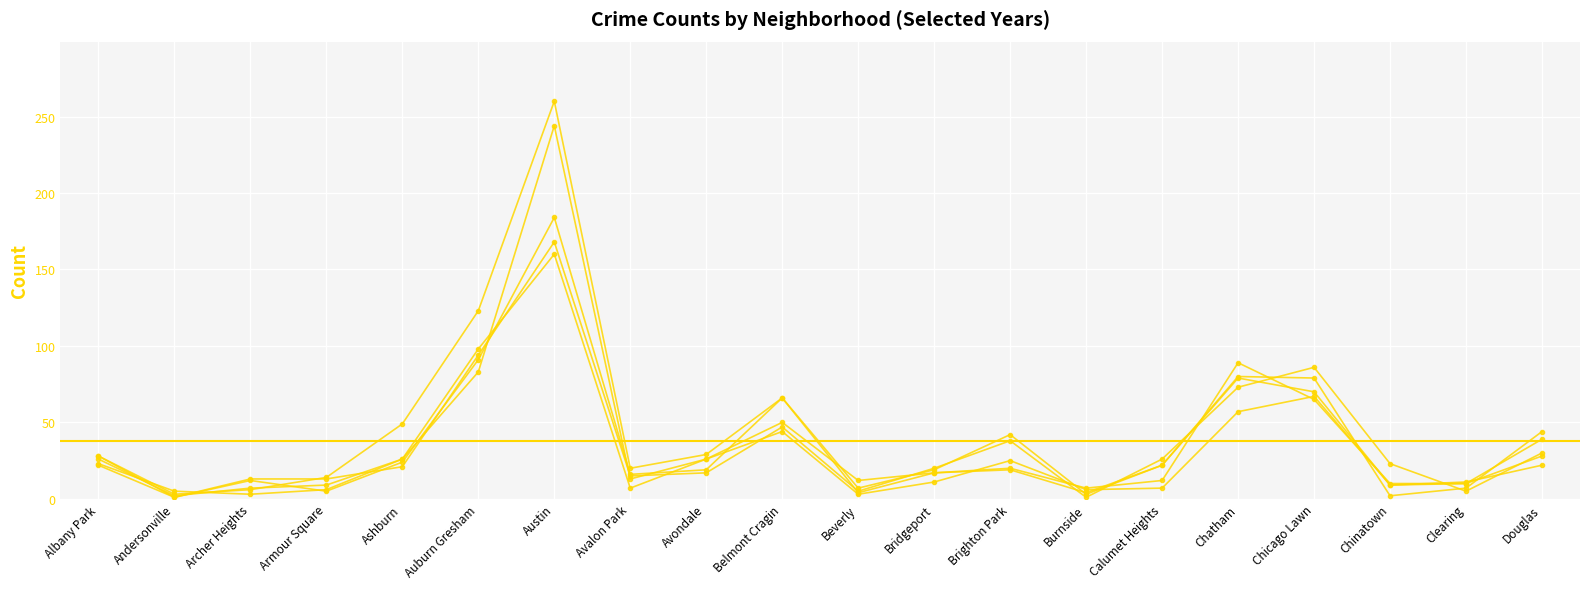

What is the lowest value of the 2022 series?

1